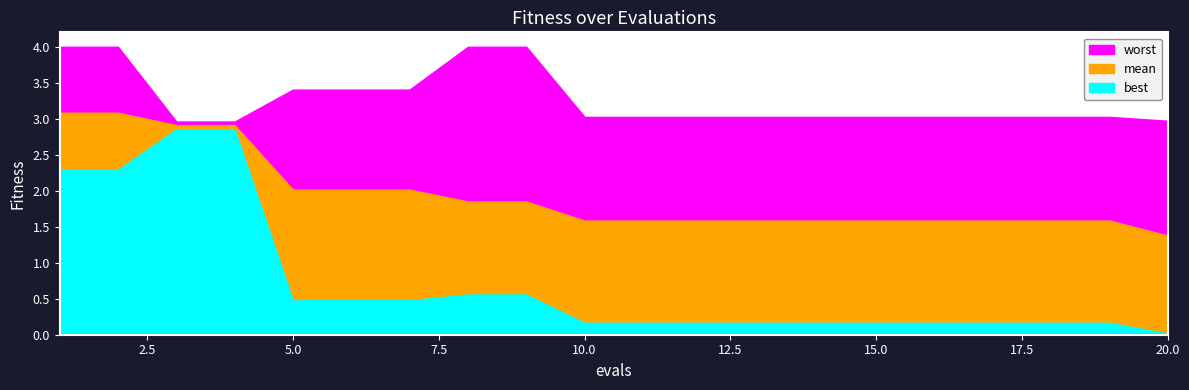

Rank the series by their average value, from highest to lowest.

worst, mean, best